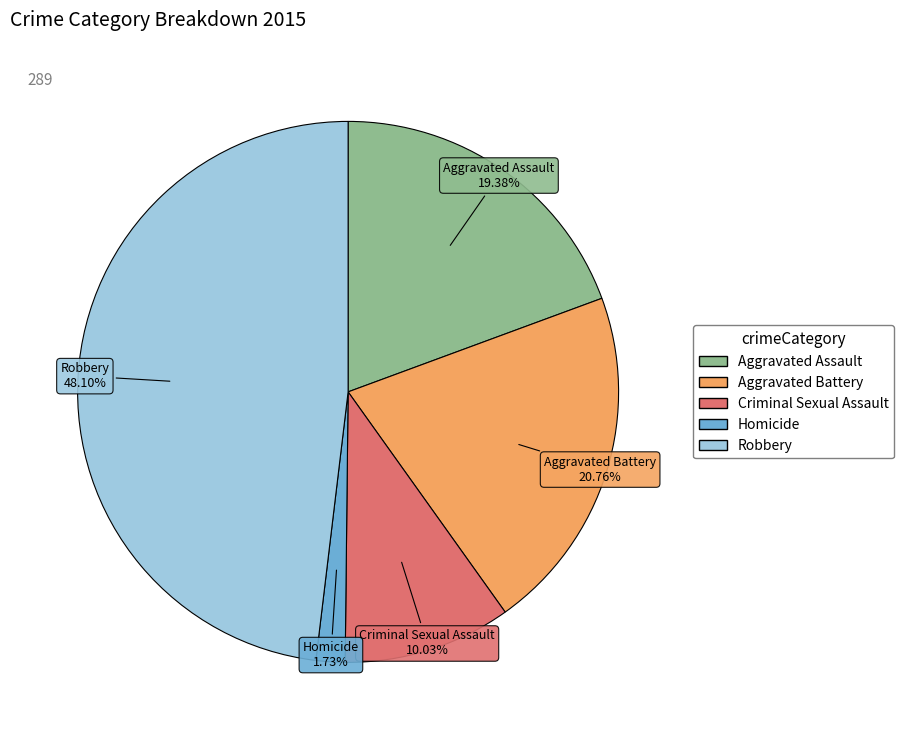

What is the smallest slice in the pie chart?

Homicide